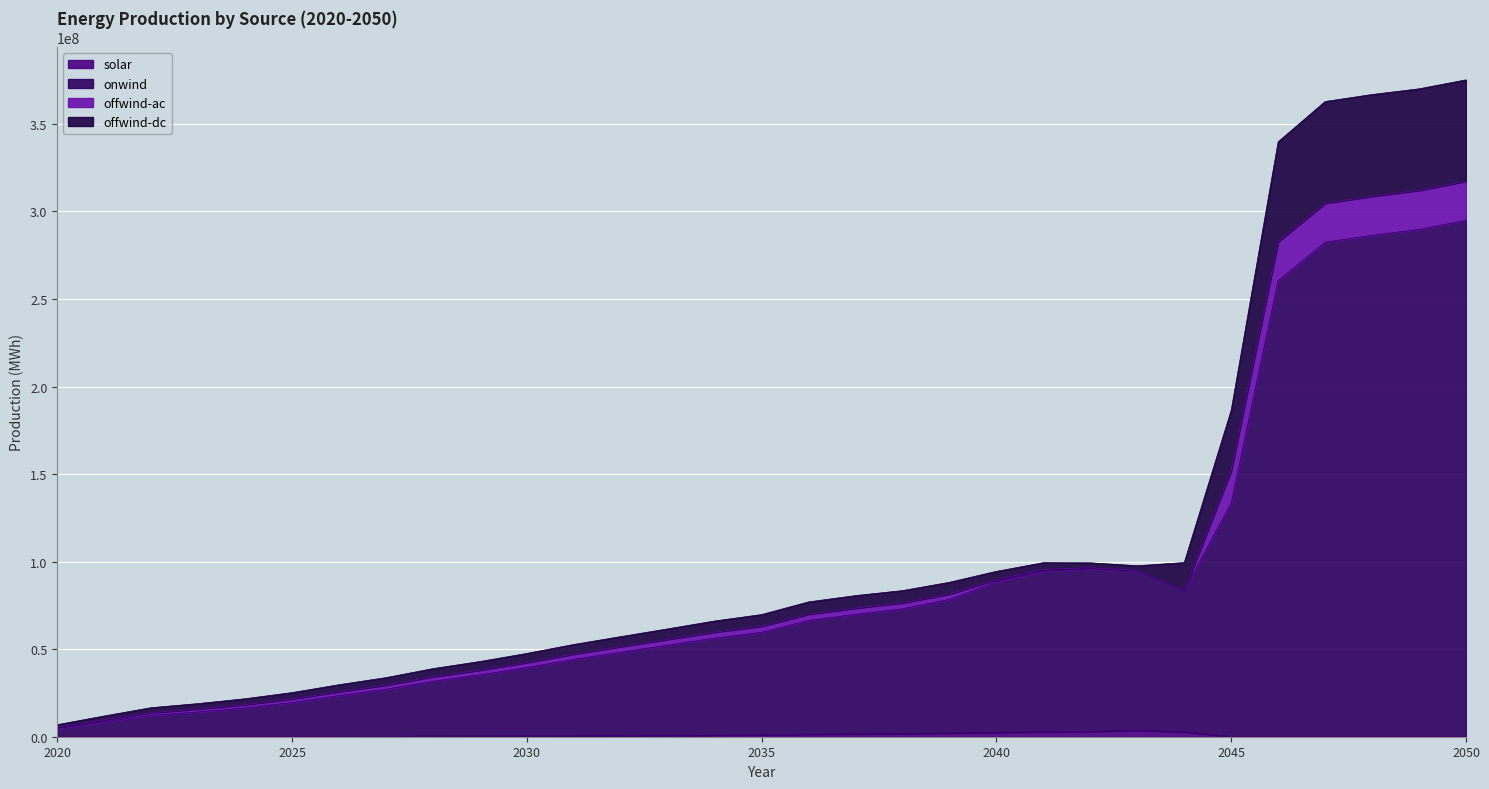

At which label does onwind first exceed 59642424?

2035